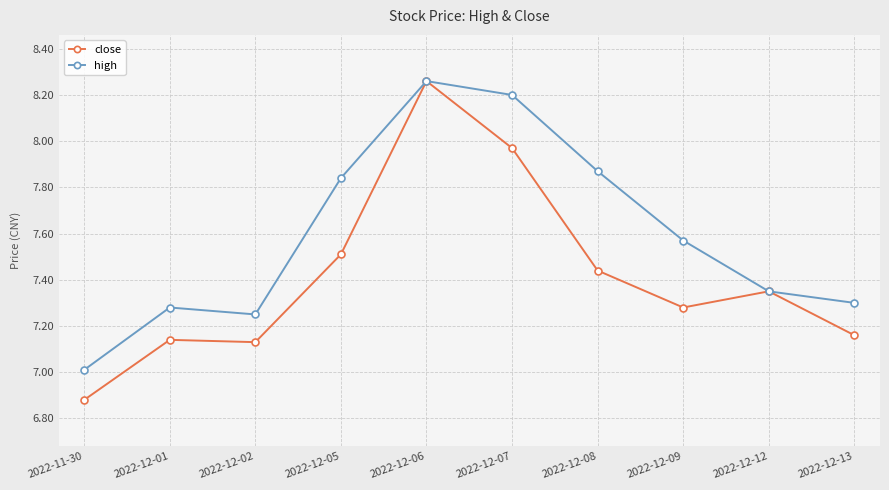

Where is the first local maximum for high?

2022-12-01